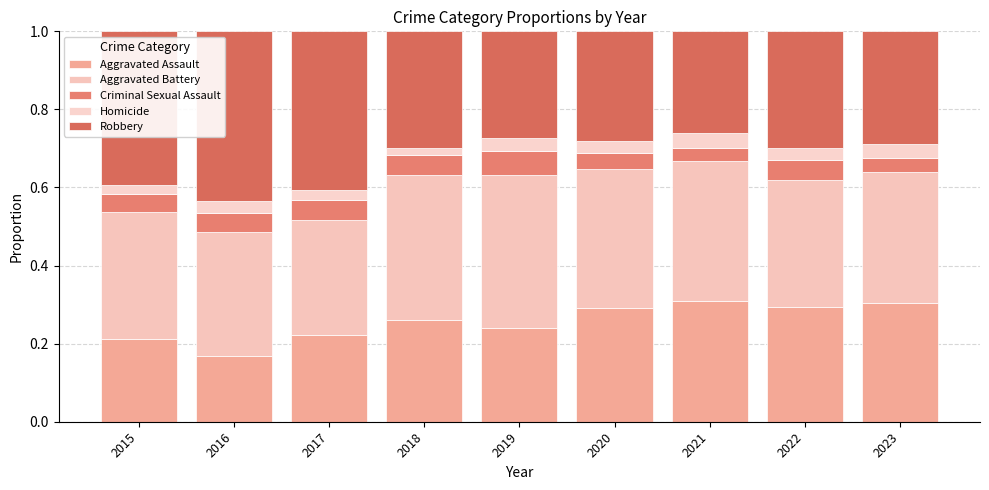

What value does the Robbery series have at 2017?

0.4